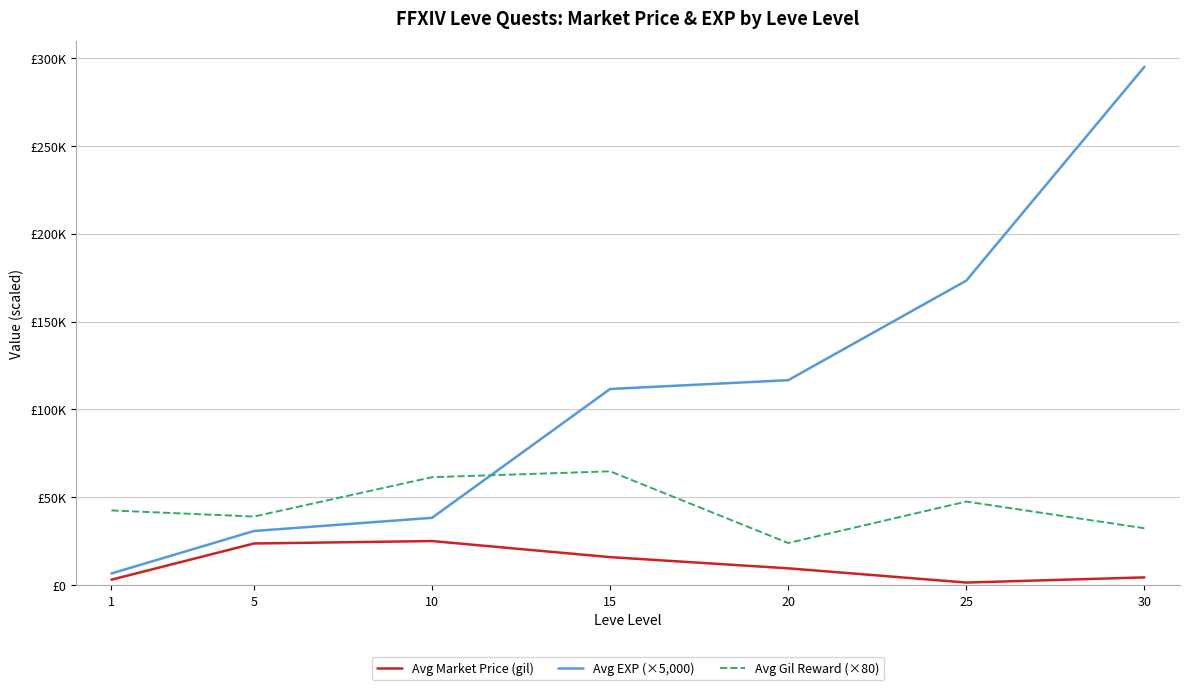

Which category has the highest value across all series?

30